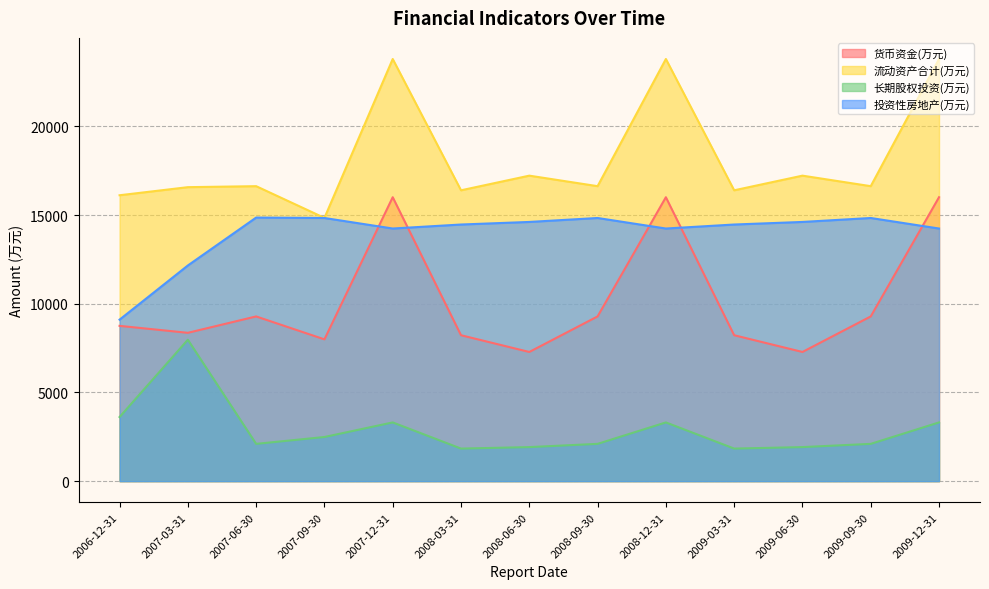

How many interior local valleys does the 流动资产合计(万元) series have?

5